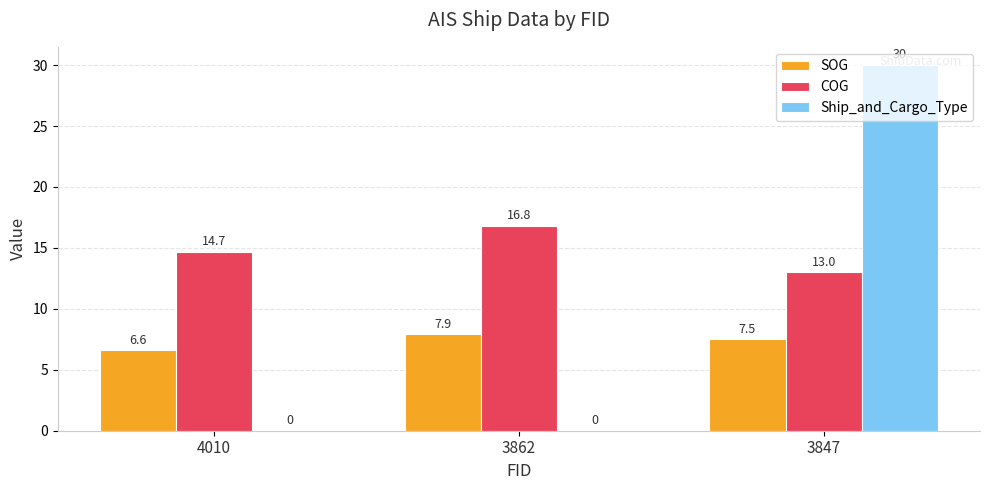

How many groups of bars are there?

3